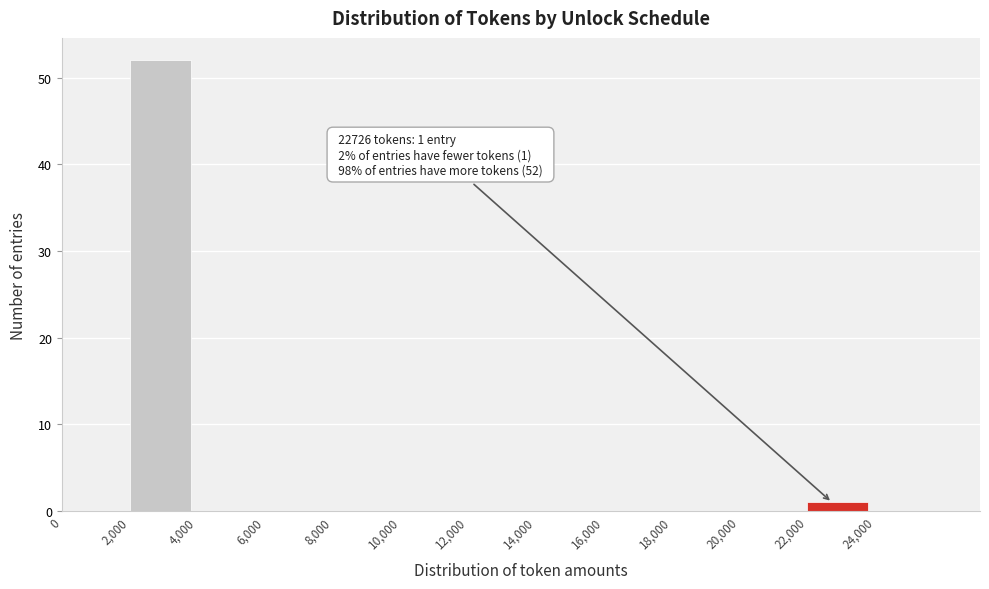

Over which range of the x-axis is the bar tallest?

2000 to 4000